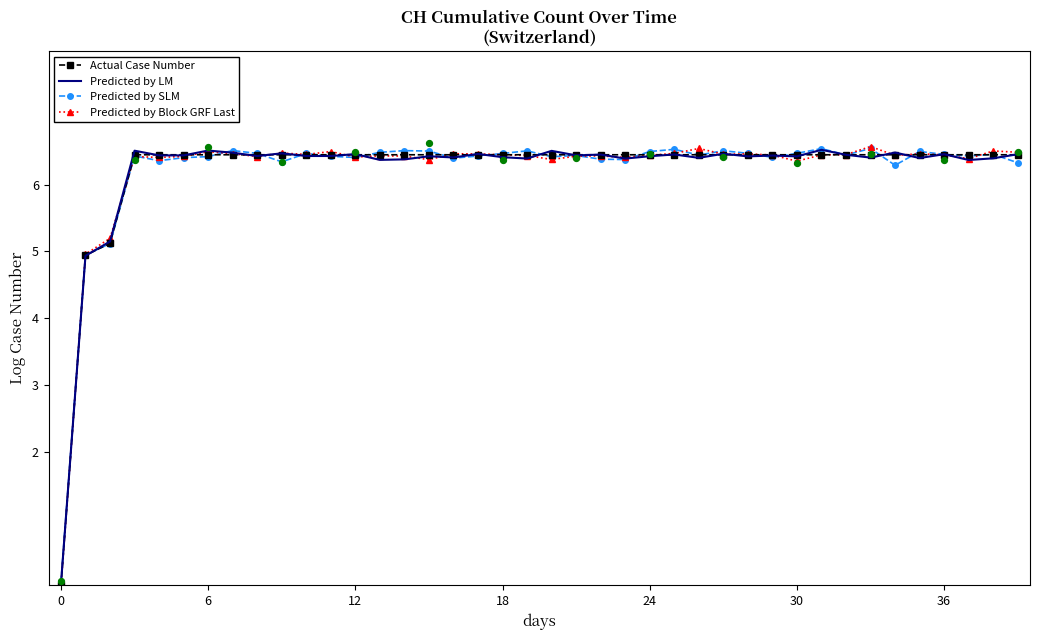

What are all the series names shown in the legend?

Actual Case Number, Predicted by LM, Predicted by SLM, Predicted by Block GRF Last